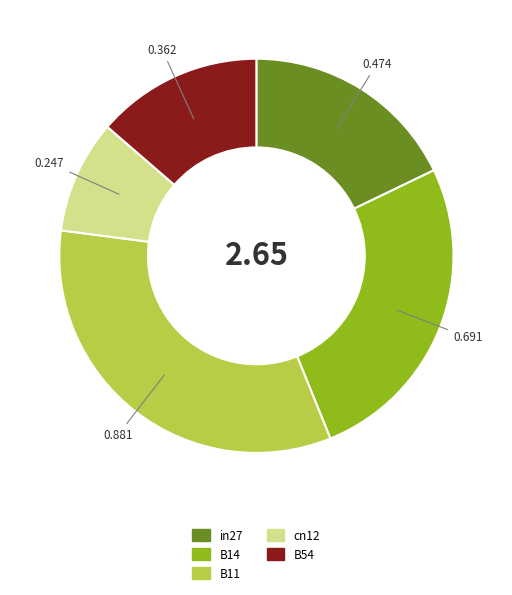

Count the number of slices in the pie.

5